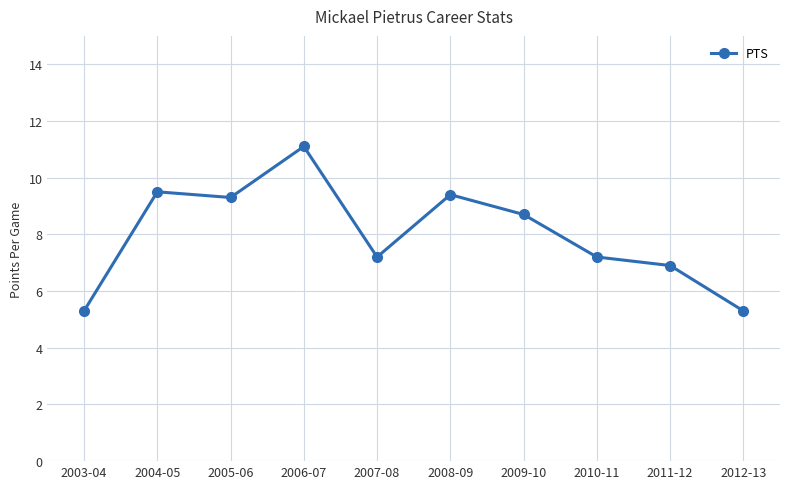

What is the difference between the maximum and minimum values?

5.8